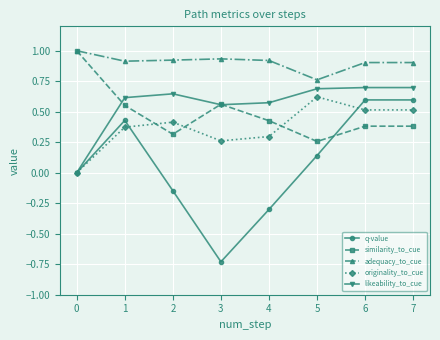

What are all the series names shown in the legend?

q-value, similarity_to_cue, adequacy_to_cue, originality_to_cue, likeability_to_cue